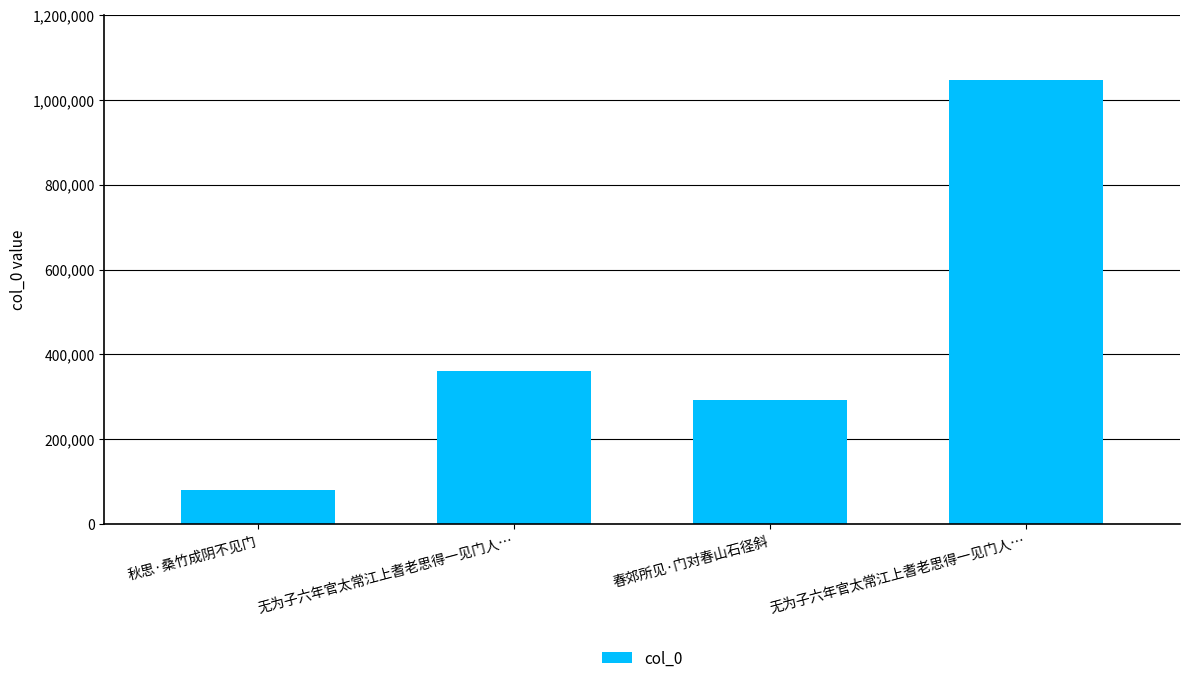

How many bars are there in total?

4